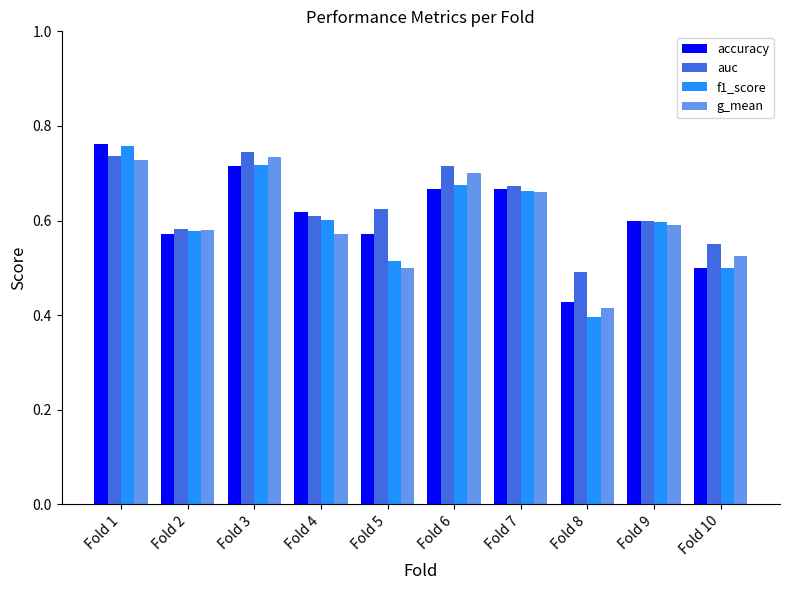

Which series has the largest range (max minus min)?

f1_score